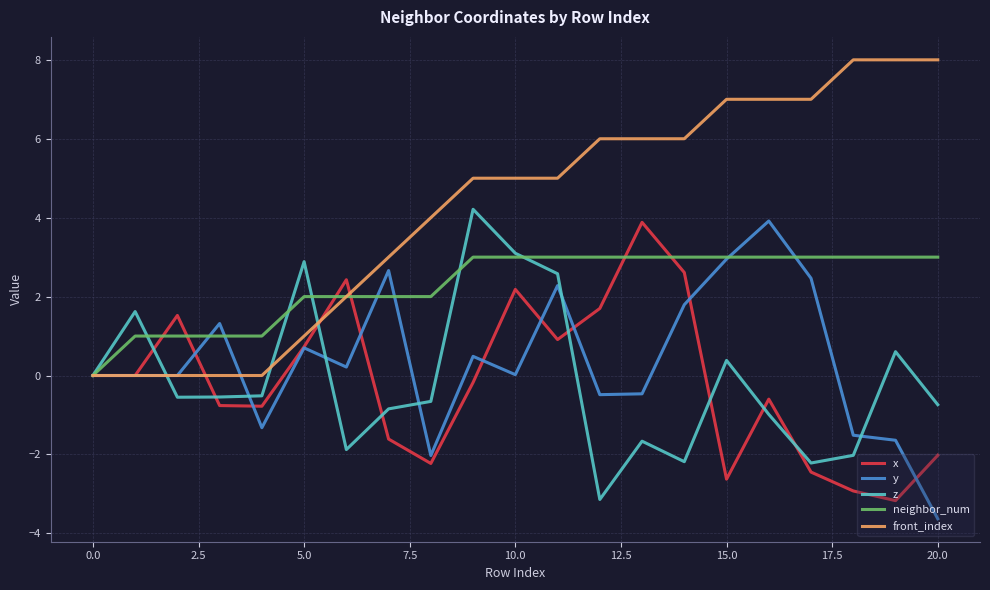

What is the minimum value shown in the chart?

-3.6